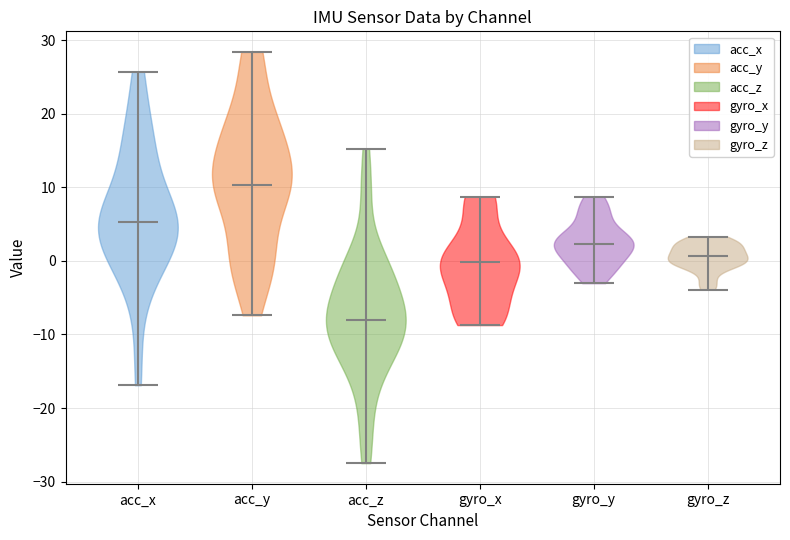

Reading left to right, read every violin against the y-axis: where its median line is, and the lowest and highest points it reaches. The values are not printed on the chart, so give them approximately, as read against the axis.

acc_x: median line 5, lowest point -17, highest point 26
acc_y: median line 10, lowest point -7, highest point 28
acc_z: median line -8, lowest point -27, highest point 15
gyro_x: median line 0, lowest point -9, highest point 9
gyro_y: median line 2, lowest point -3, highest point 9
gyro_z: median line 1, lowest point -4, highest point 3